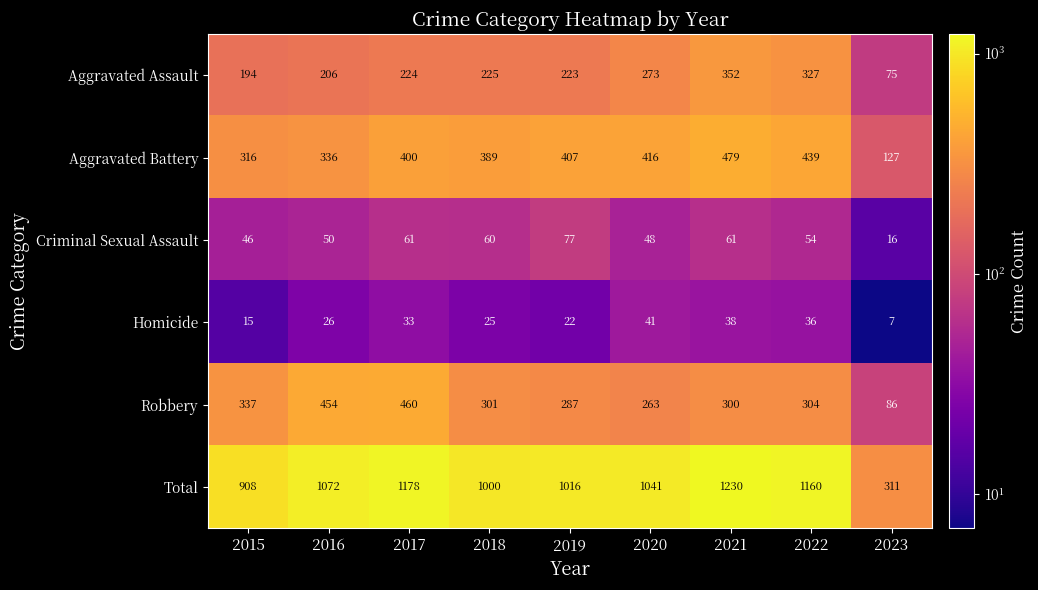

At 2018, list the series in order from smallest to largest.

Homicide, Criminal Sexual Assault, Aggravated Assault, Robbery, Aggravated Battery, Total